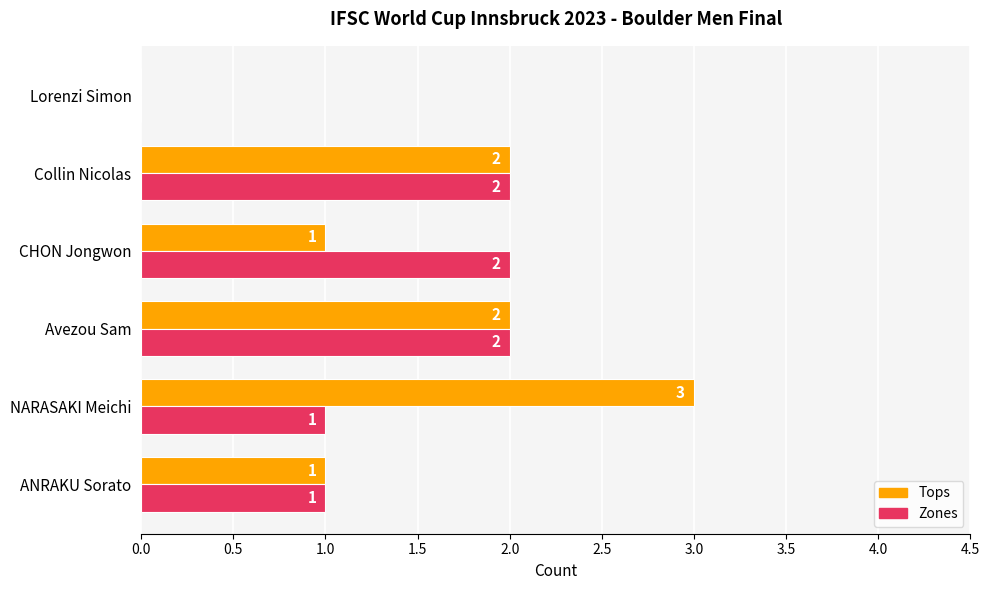

What value does the Tops series have at NARASAKI Meichi?

3